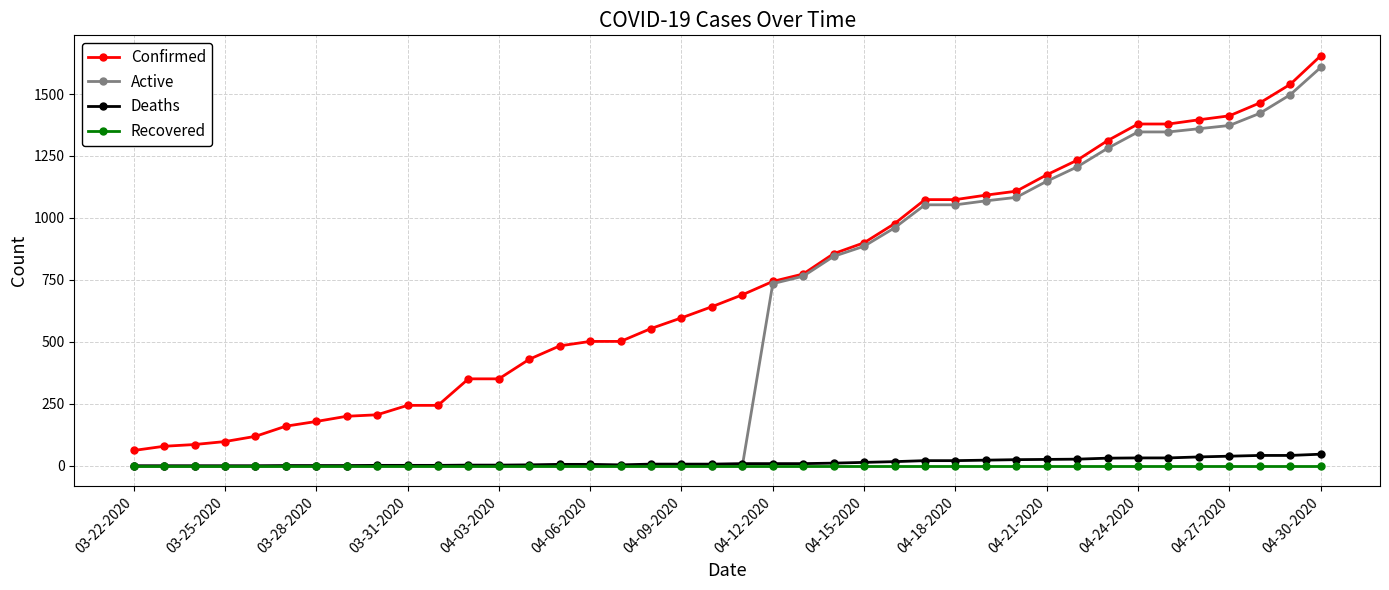

What is the greatest value displayed?

1654